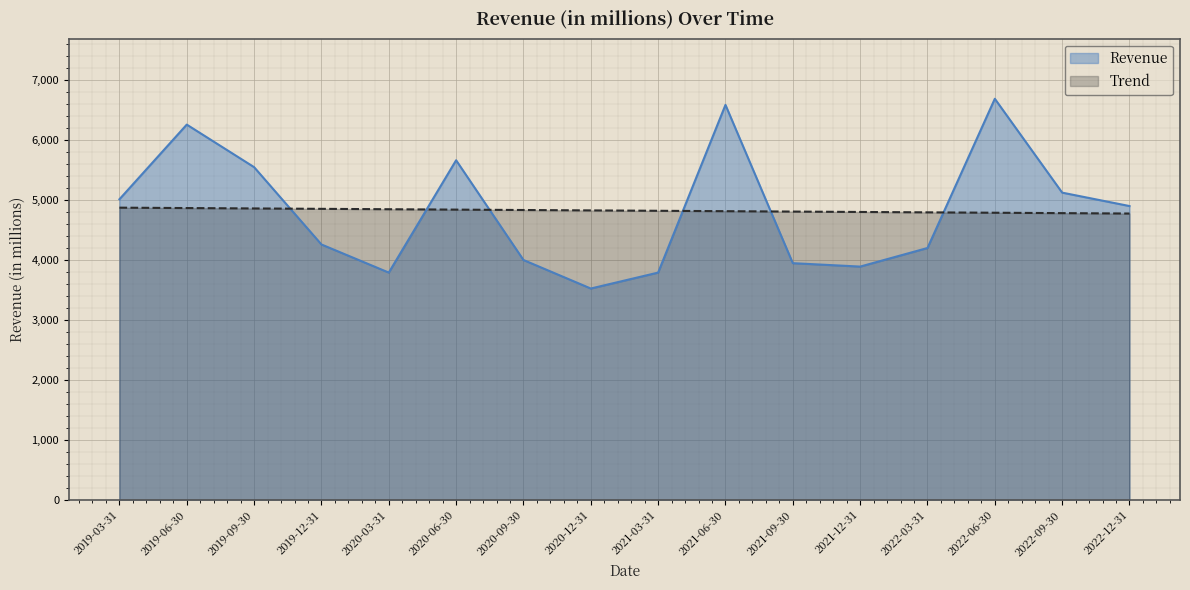

How many intersections are there between Trend and Revenue?

6